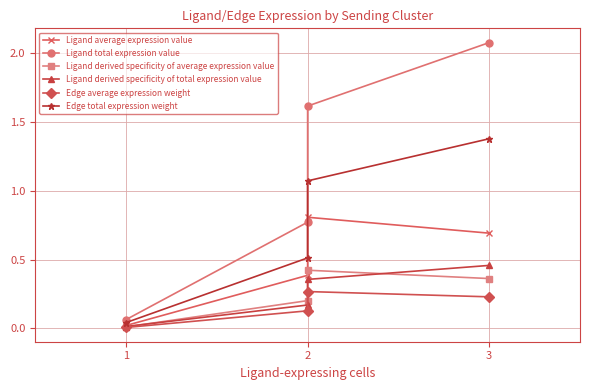

How many interior local peaks does the Edge average expression weight series have?

1